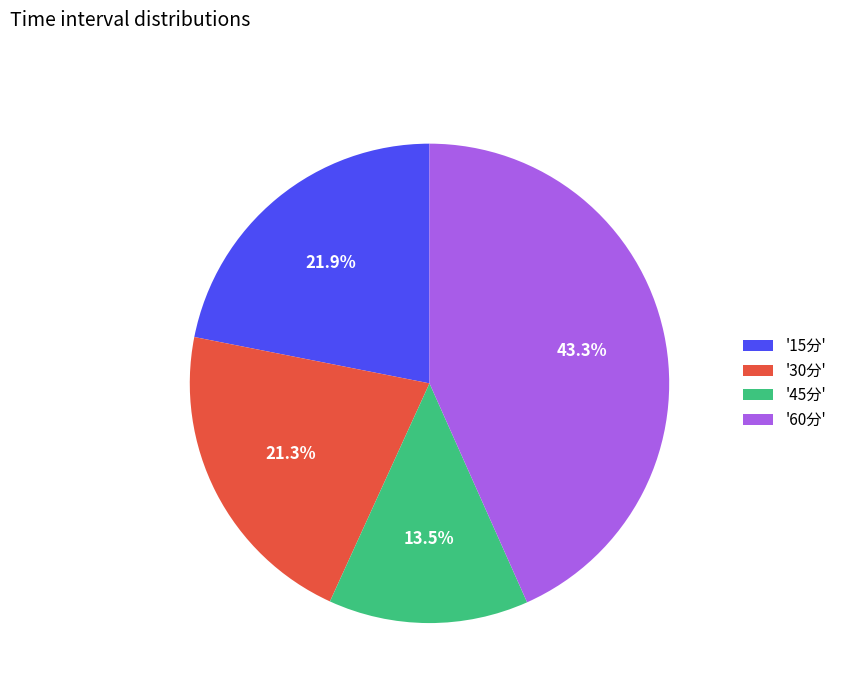

What is the ratio of the value at '30分' to the value at '45分'?

1.6